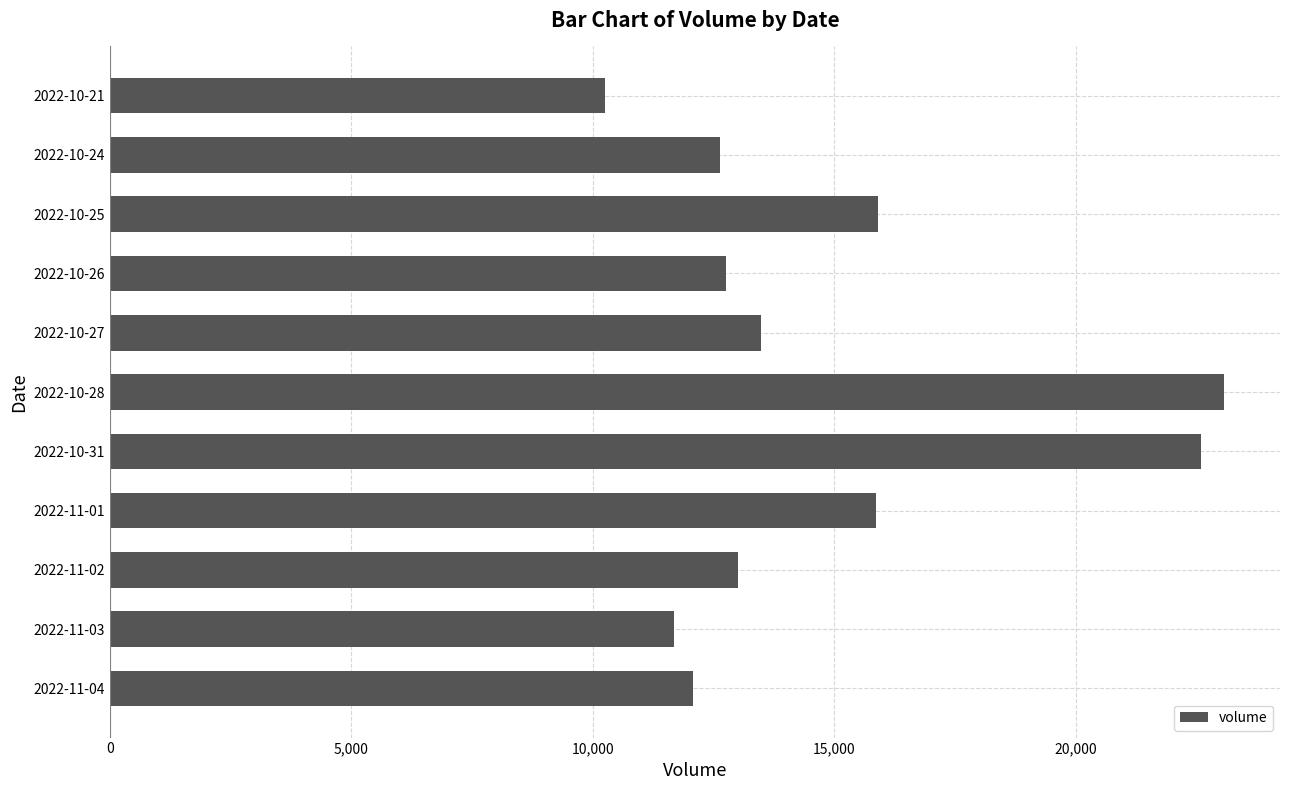

The value at 2022-10-25 is 24605. True or false?

False